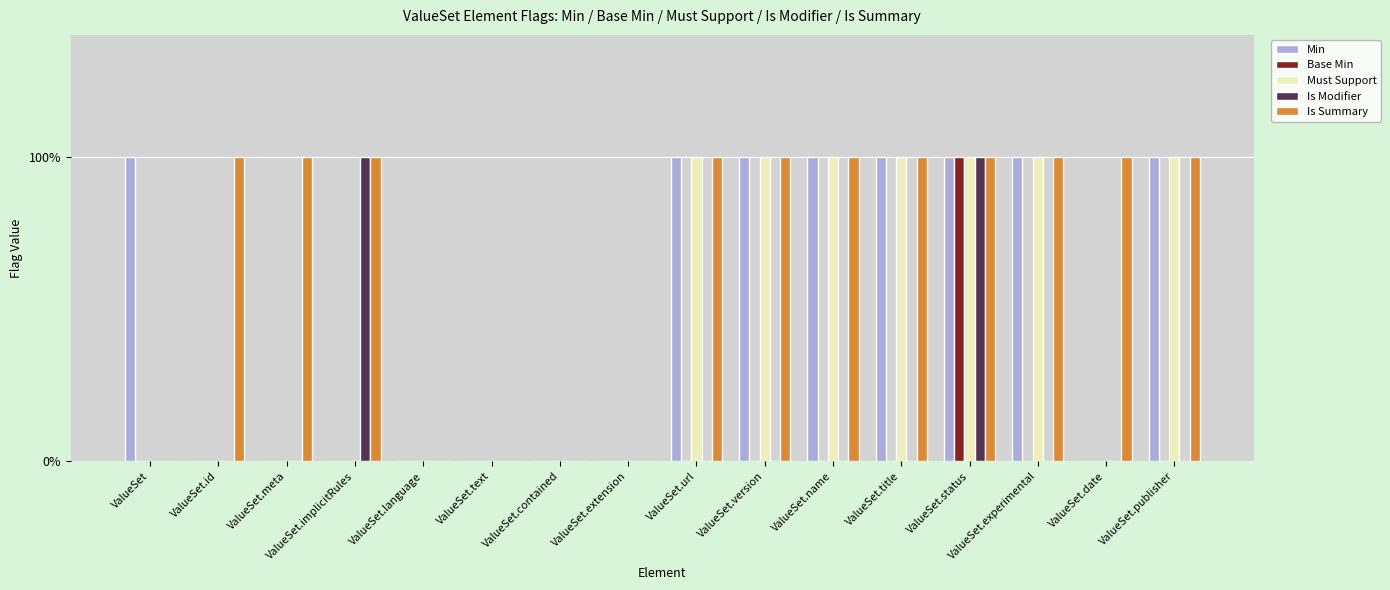

What are all the series names shown in the legend?

Min, Base Min, Must Support, Is Modifier, Is Summary